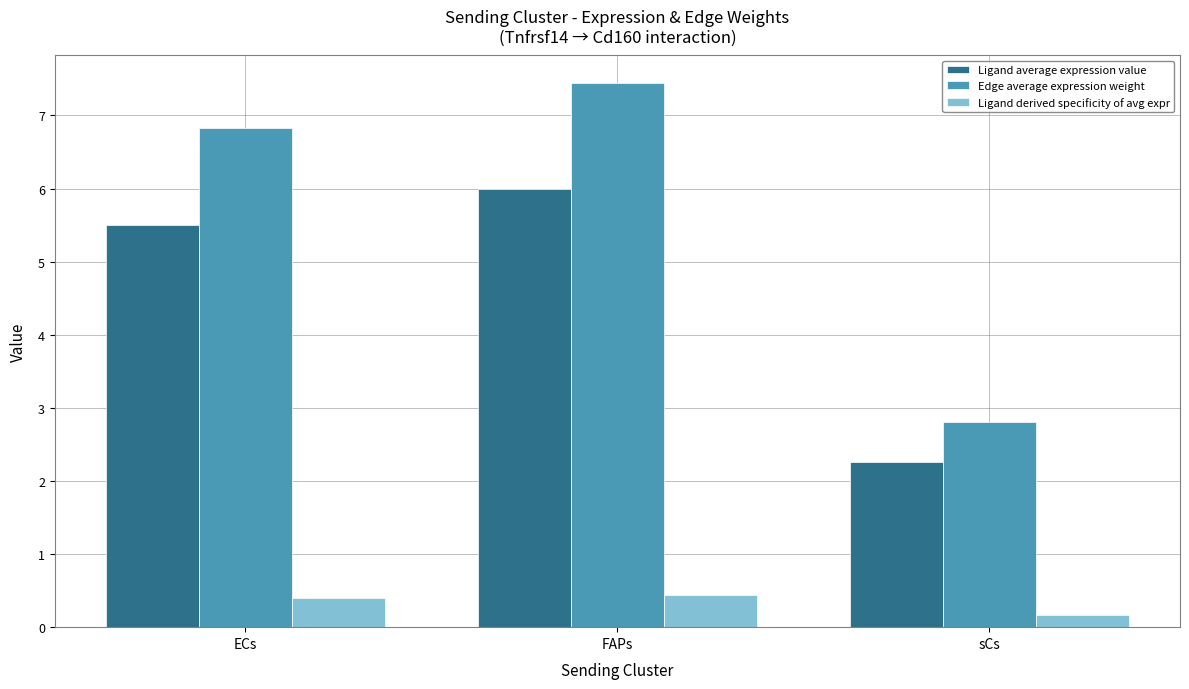

Between ECs and FAPs, which series saw the biggest shift?

Edge average expression weight